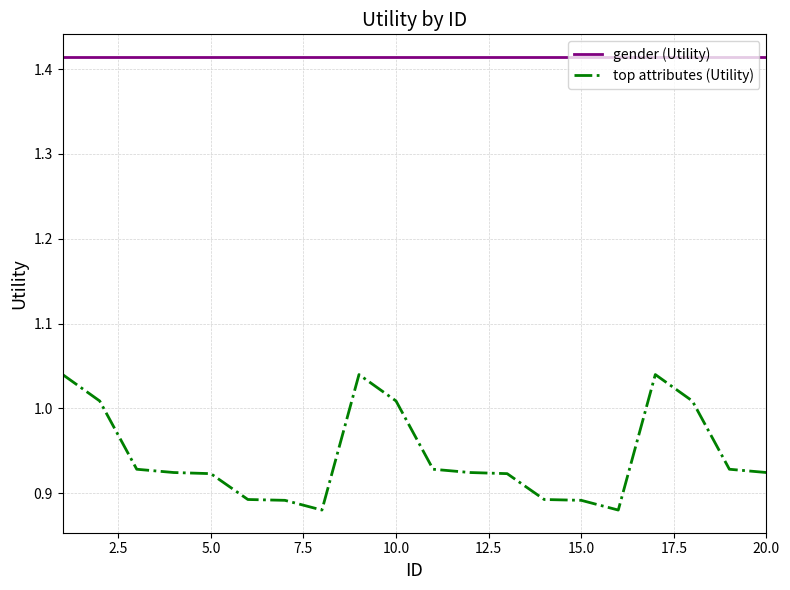

True or false: gender (Utility) and top attributes (Utility) intersect in this chart.

False